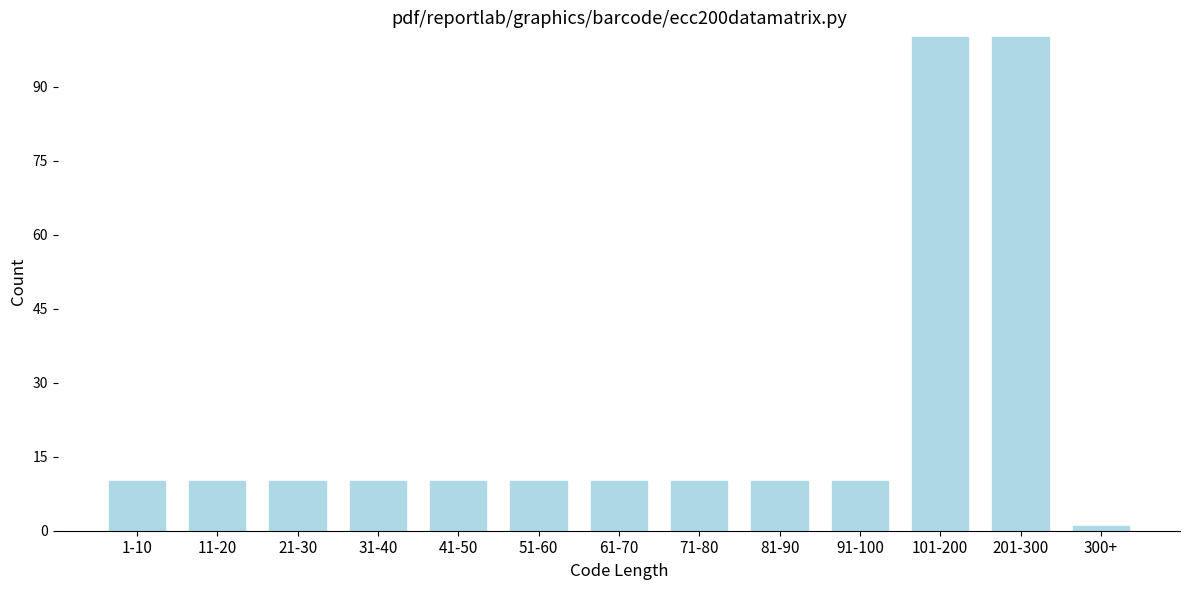

Reading left to right, extract all data points from this chart.

10	10	10	10	10	10	10	10	10	10	100	100	1